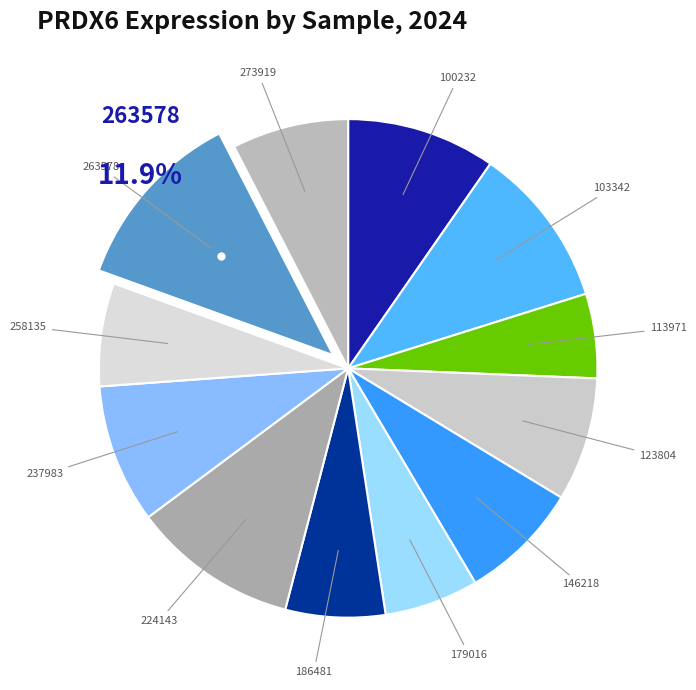

How many slices are in this pie chart?

12